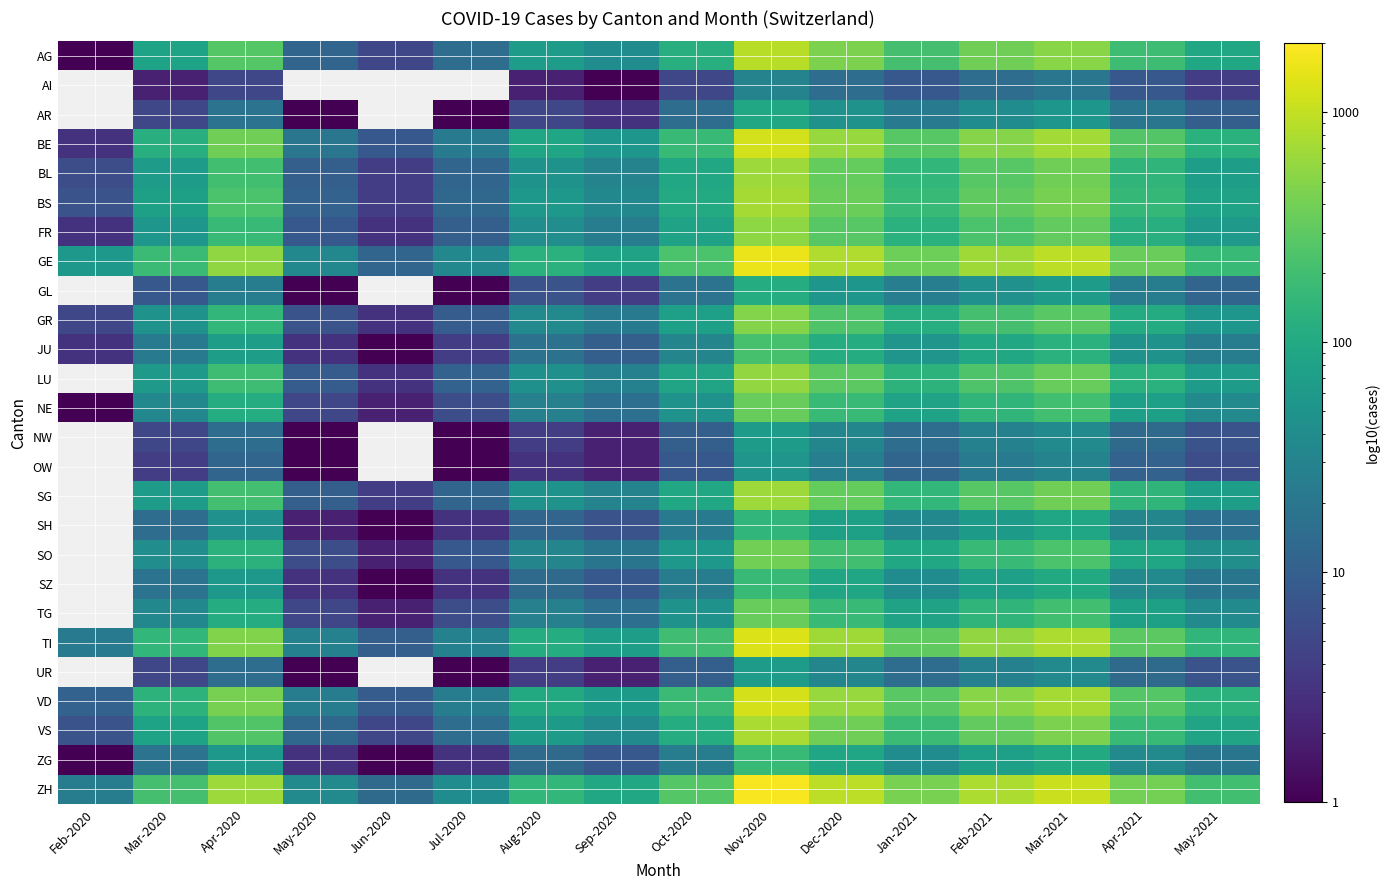

How many values in GL are above zero?

14